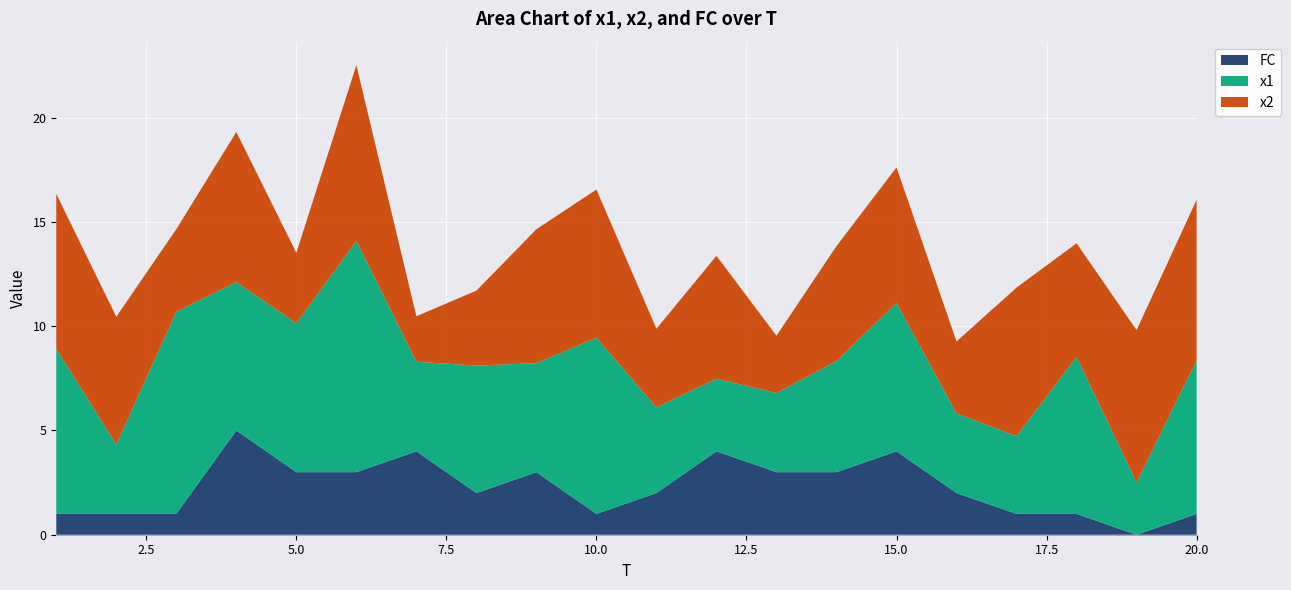

Reading left to right, extract all data points from this chart.

FC: 1.0	1.0	1.0	5.0	3.0	3.0	4.0	2.0	3.0	1.0	2.0	4.0	3.0	3.0	4.0	2.0	1.0	1.0	0.0	1.0
x1: 7.9	3.3	9.7	7.1	7.1	11.1	4.3	6.1	5.2	8.4	4.1	3.5	3.8	5.3	7.1	3.8	3.7	7.5	2.5	7.4
x2: 7.4	6.1	4.0	7.2	3.4	8.4	2.2	3.6	6.4	7.1	3.8	5.9	2.7	5.5	6.5	3.5	7.1	5.4	7.3	7.7